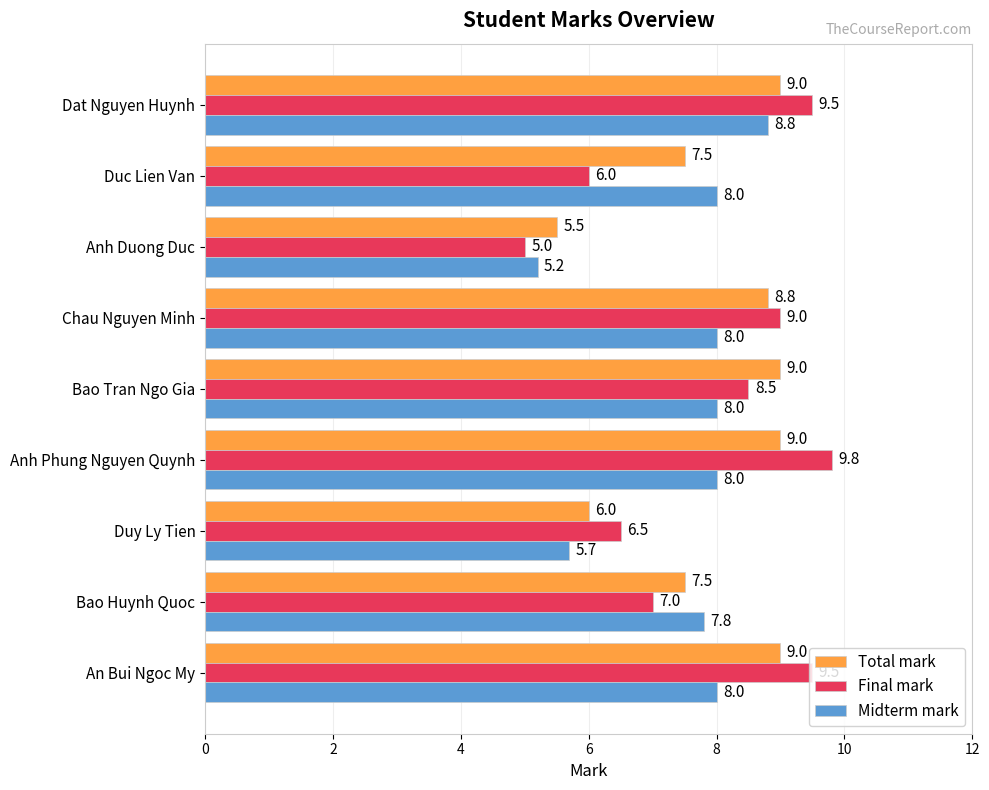

Read the Final mark value at Chau Nguyen Minh.

9.0